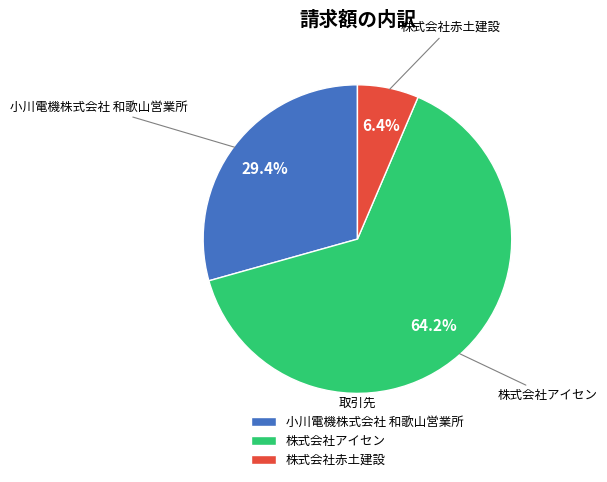

Count the number of slices in the pie.

3